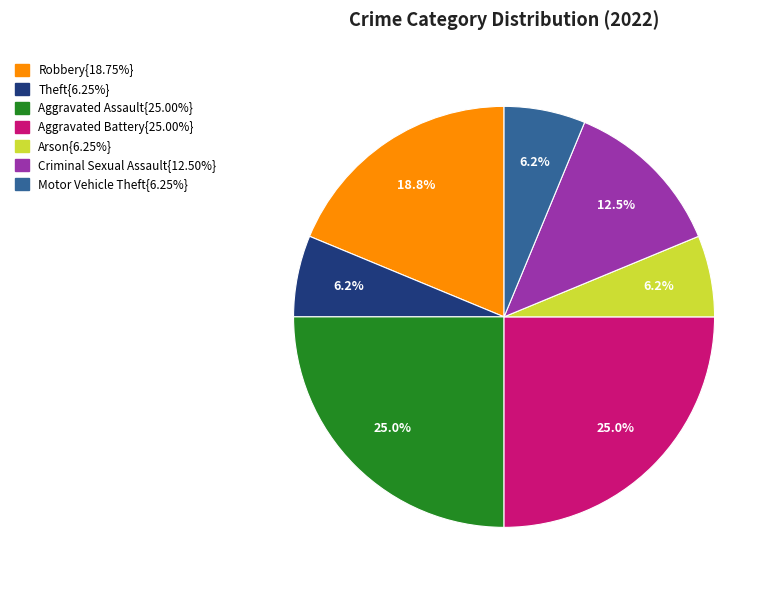

Is there any slice that represents more than half of the pie?

No